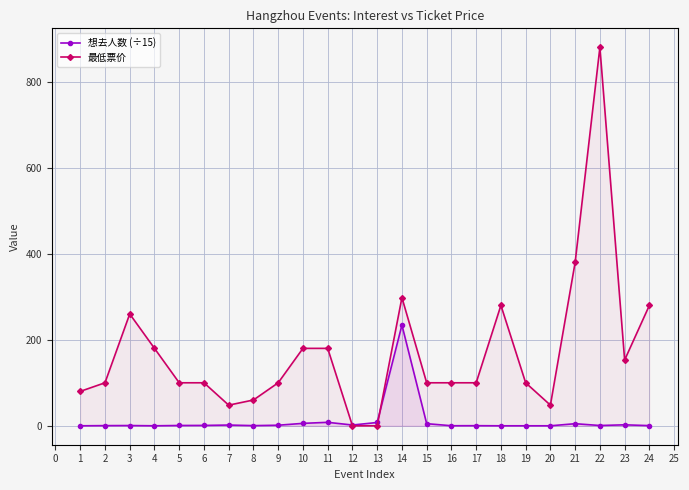

What is the spread (max minus min) of values at 14?

63.9